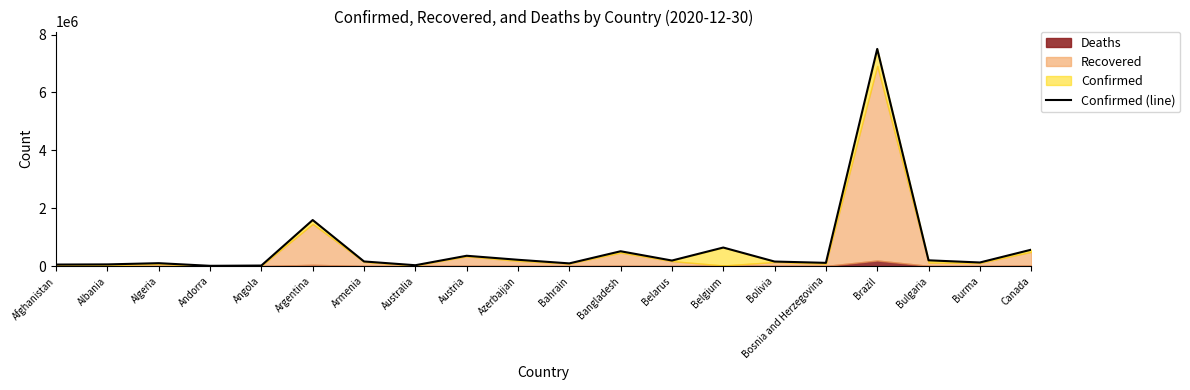

Reading left to right, transcribe all the data shown in this chart.

51350	57146	98988	7919	17296	1590513	158296	28350	355352	216584	91935	511261	190404	639734	155594	110454	7504833	198053	123153	565473